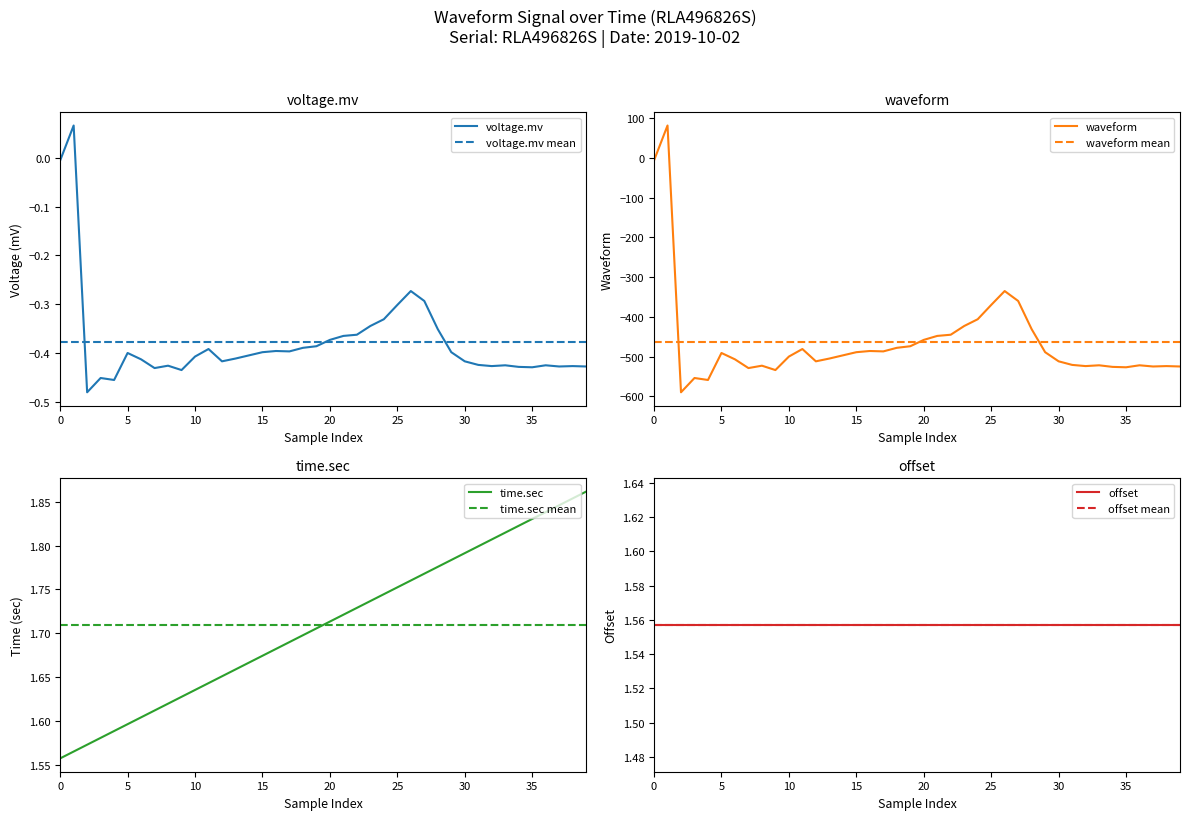

What is the highest value of the waveform series?

82